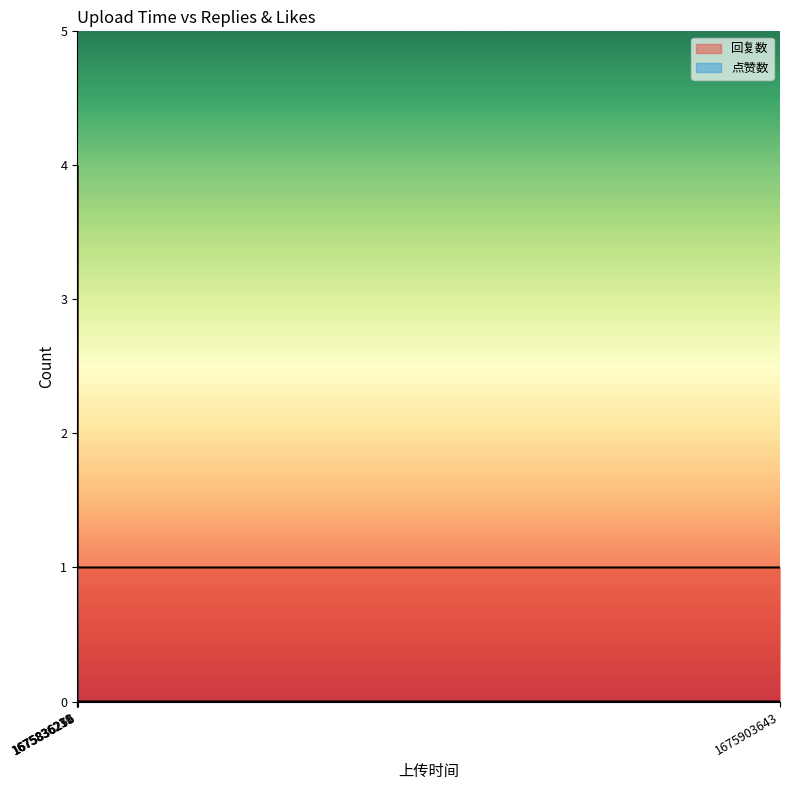

What is the difference between the maximum and minimum values in the 回复数 series?

3